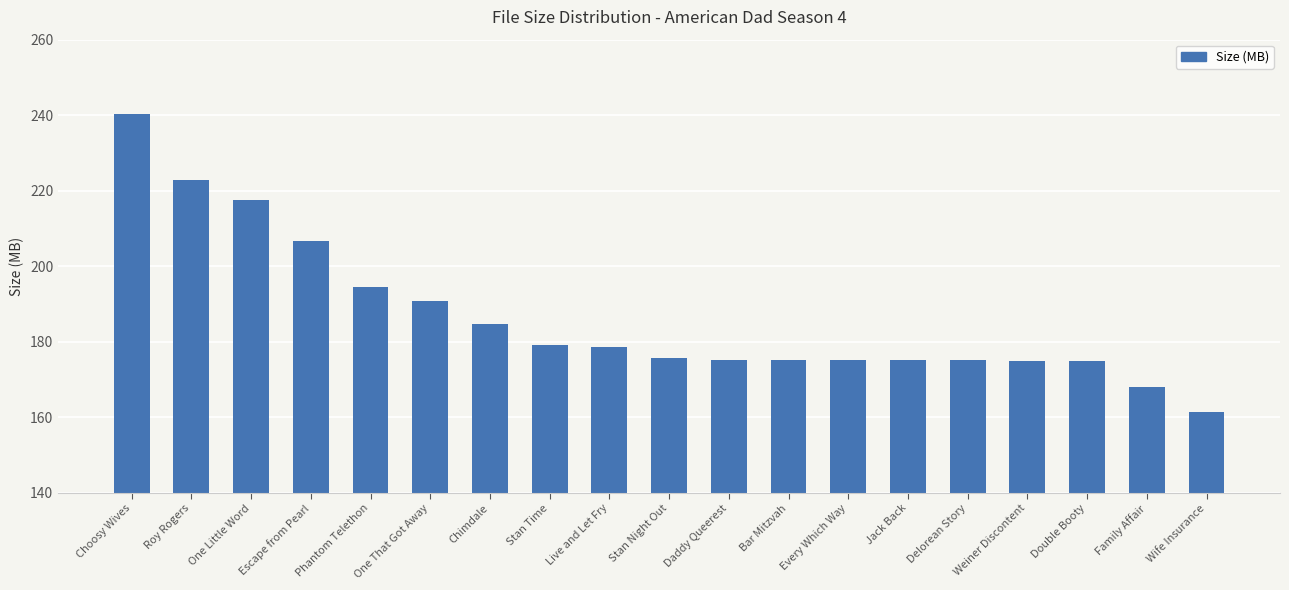

At which category does the chart reach its minimum across all series?

Wife Insurance